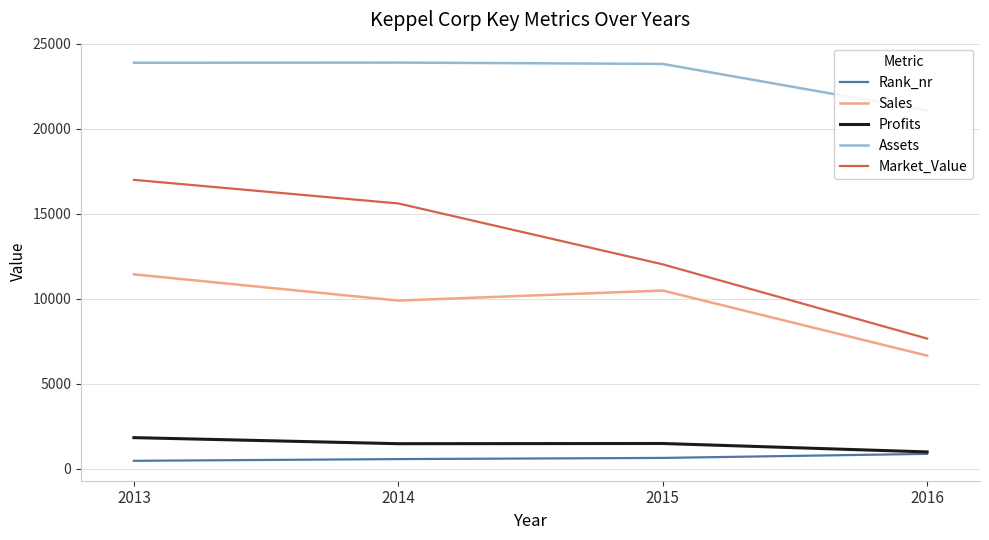

Is it true that Sales equals 10484.0 at 2015?

True